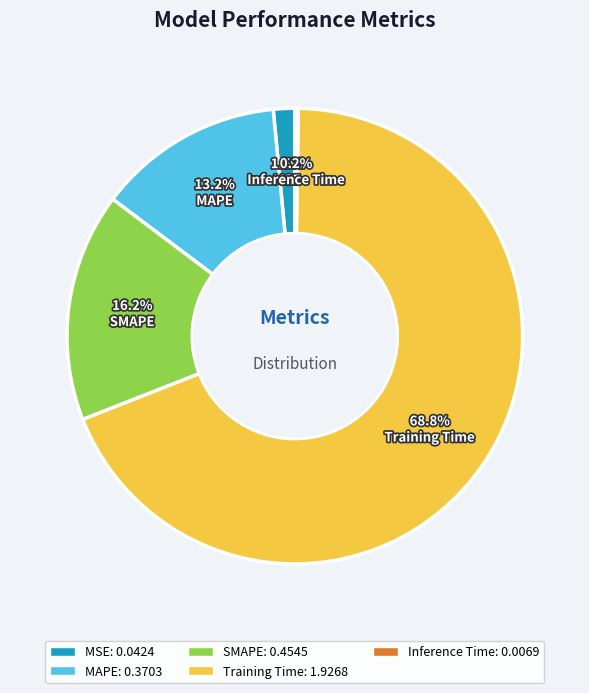

The SMAPE slice represents 5% of the pie. True or false?

False